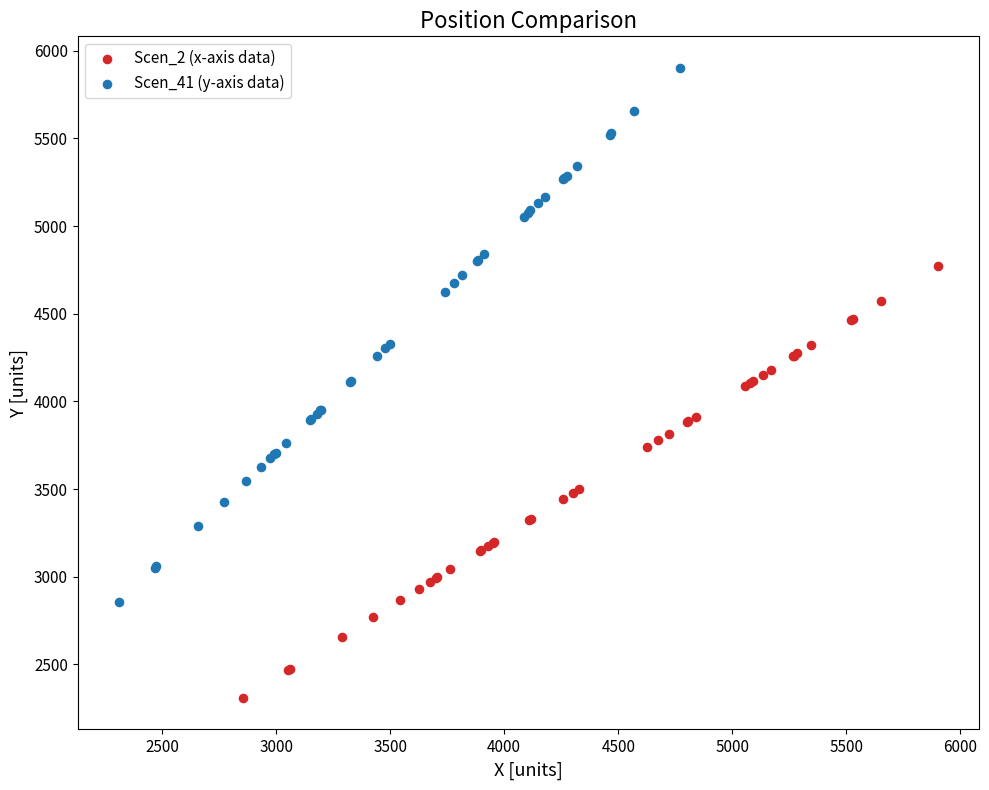

Which series has the largest Y range (max minus min)?

Scen_41 (y-axis data)